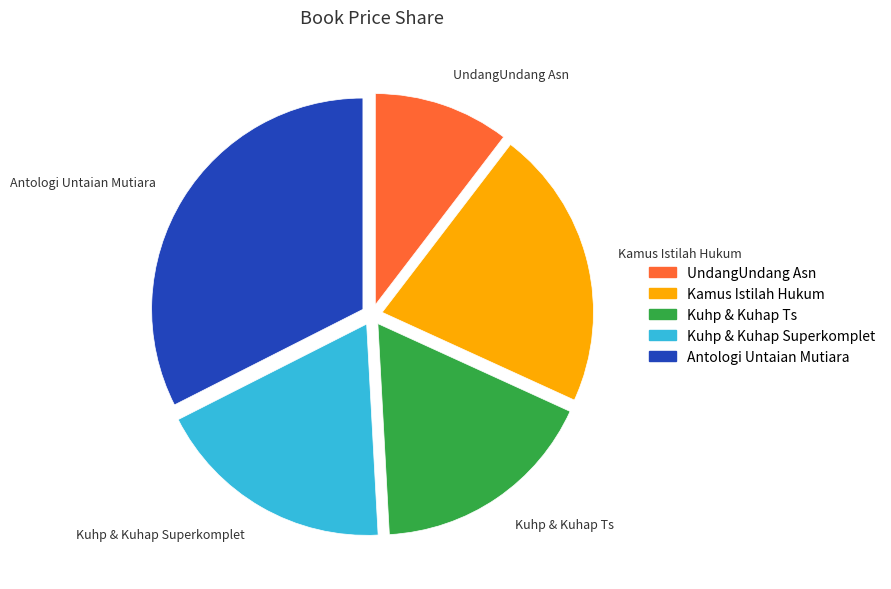

Between Antologi Untaian Mutiara and Kamus Istilah Hukum, which is larger?

Antologi Untaian Mutiara